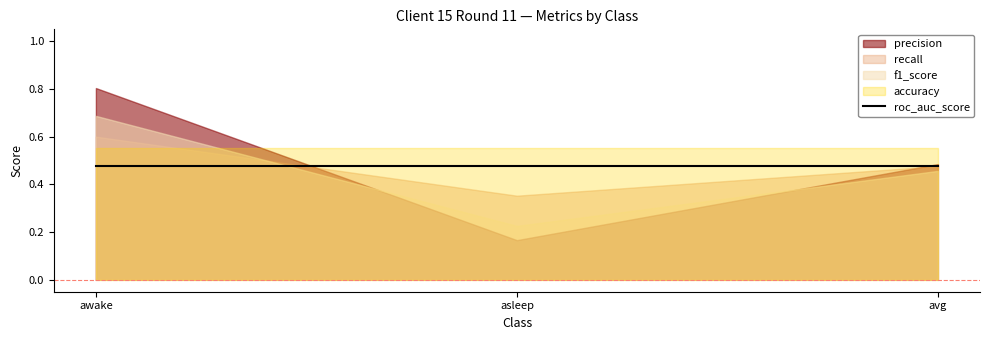

Which series has the largest range (max minus min)?

precision